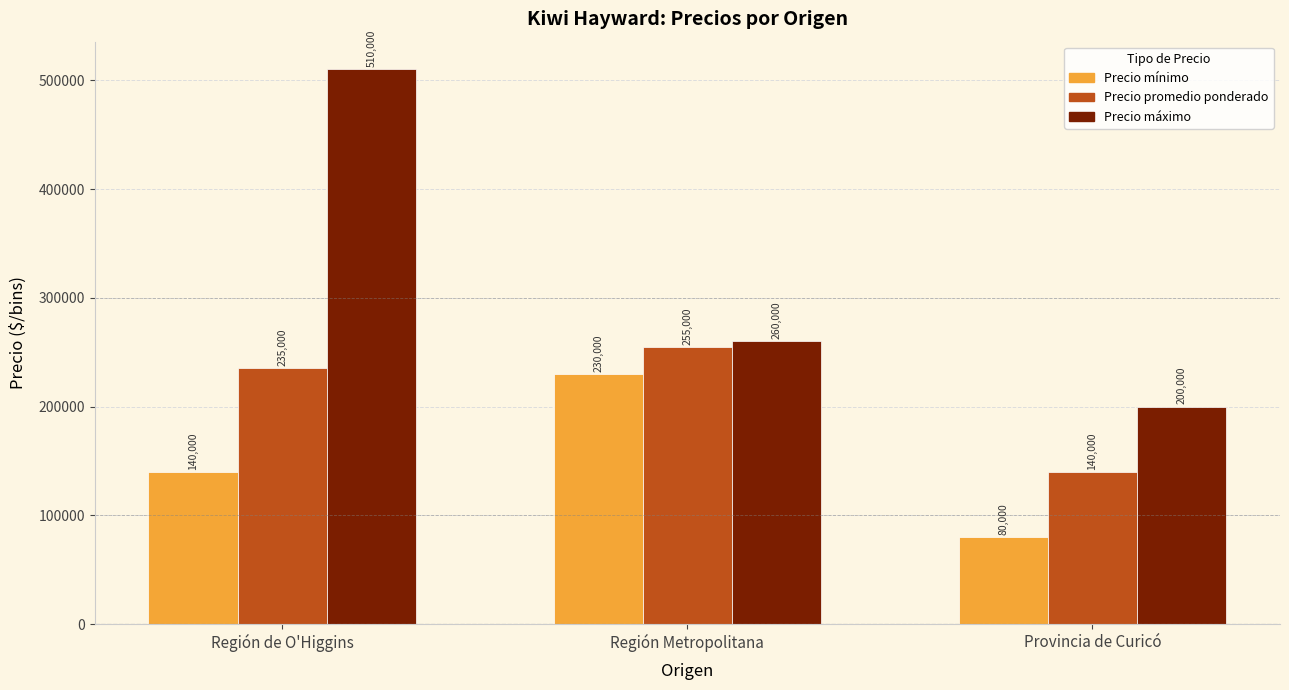

The Precio promedio ponderado series shows 131295 at Región de O'Higgins. True or false?

False